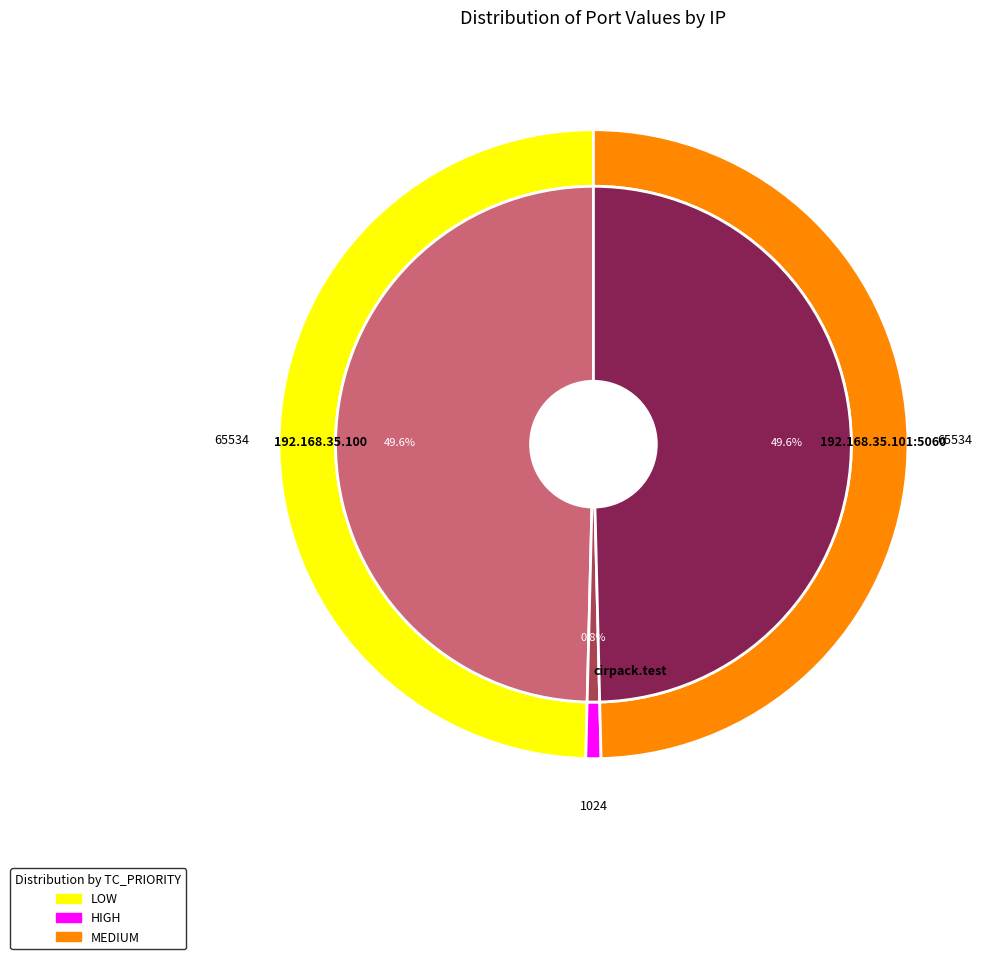

How many segments does this pie chart have?

3